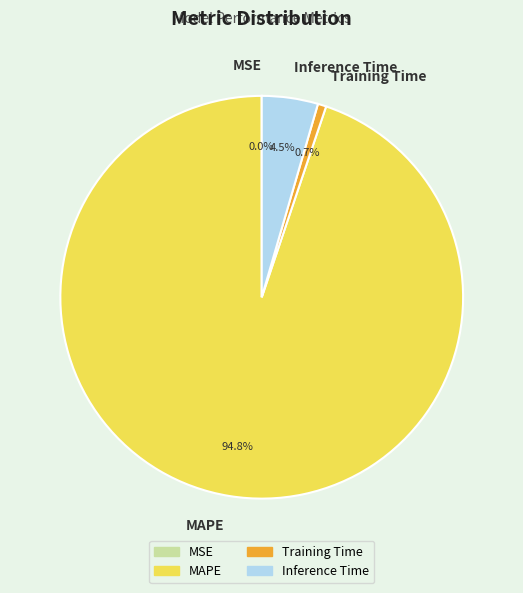

To the nearest percent, what is the difference between the largest and smallest slice percentages?

95%